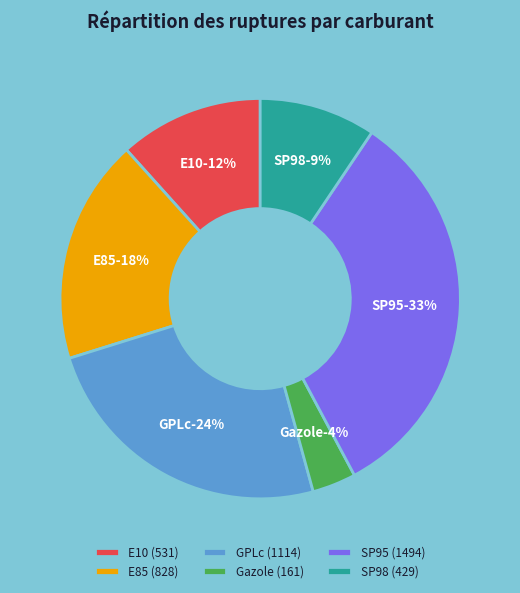

To the nearest percent, what is the difference between the GPLc and E10 slice percentages?

13%